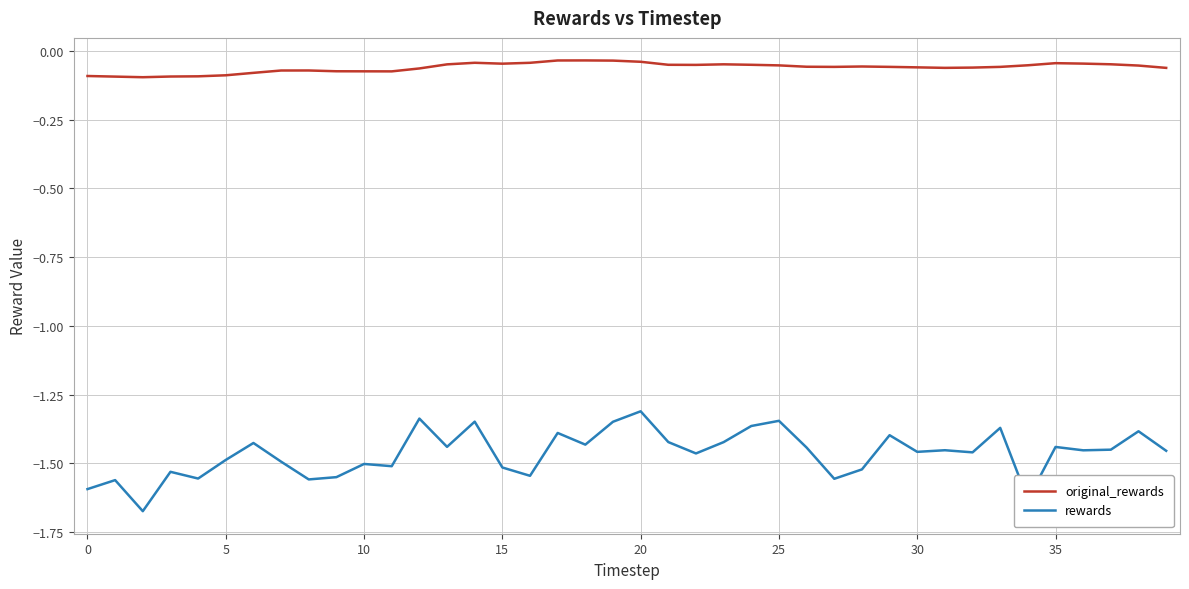

True or false: rewards and original_rewards intersect in this chart.

False